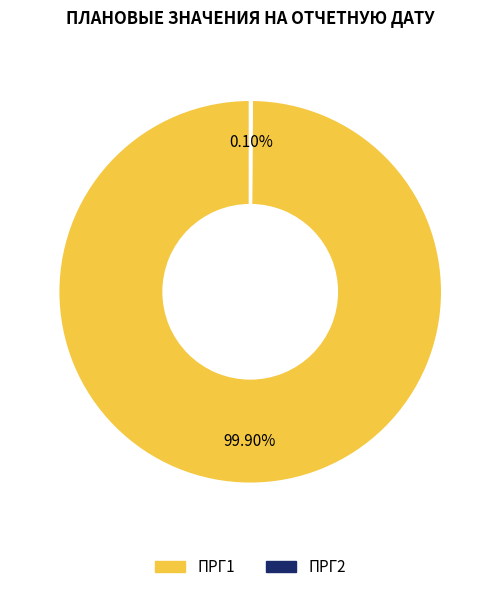

Does any single category account for the majority?

Yes